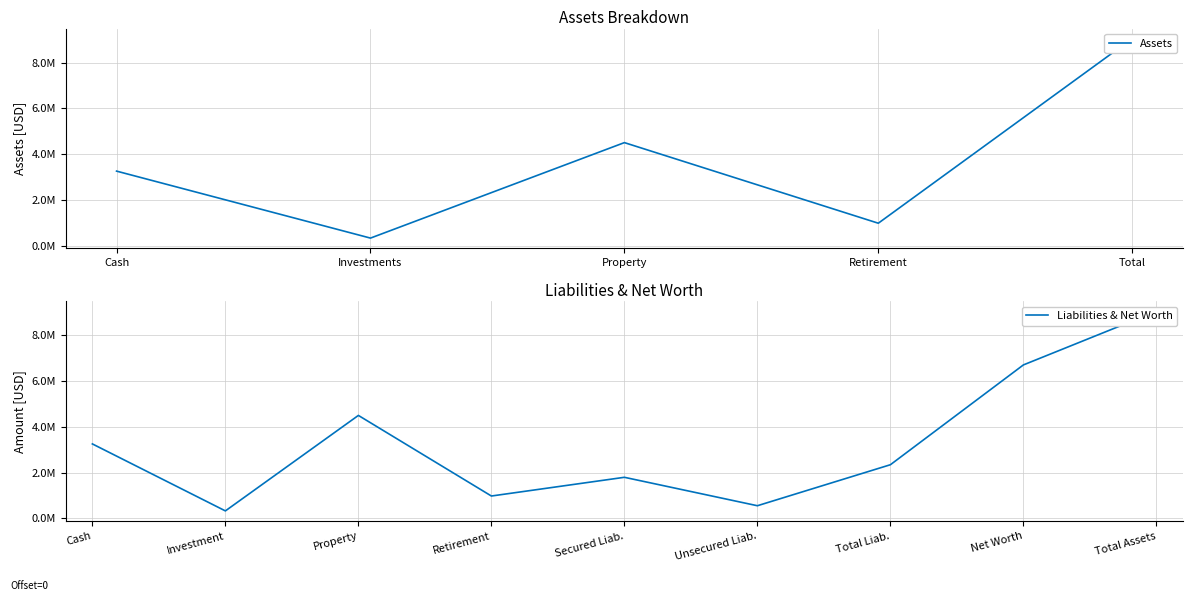

What is the average value?

3621000